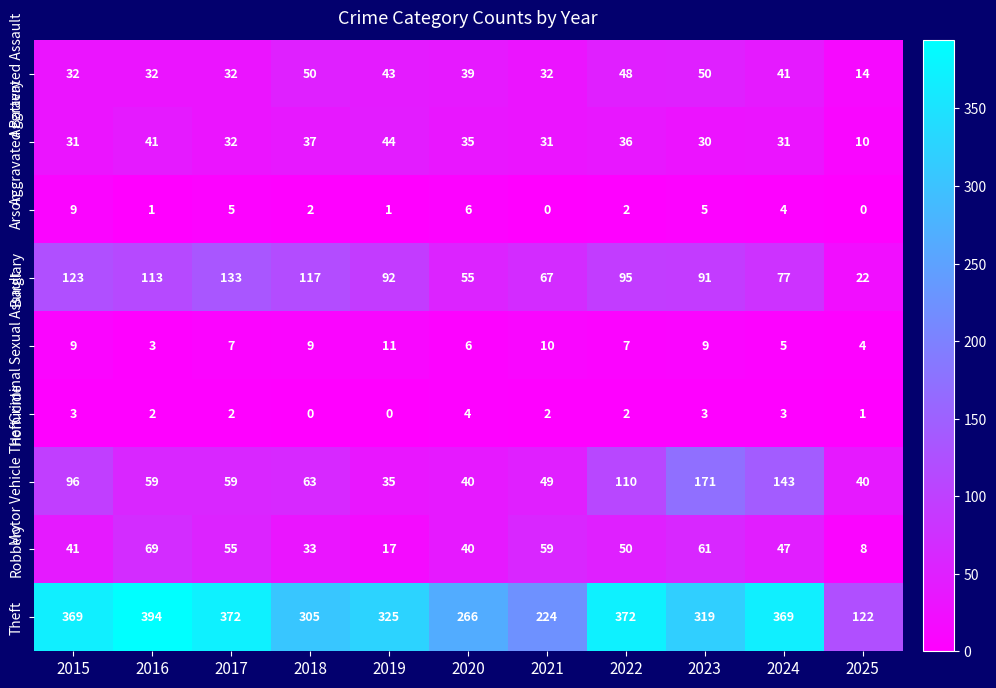

Which series has the largest total across all categories?

Theft